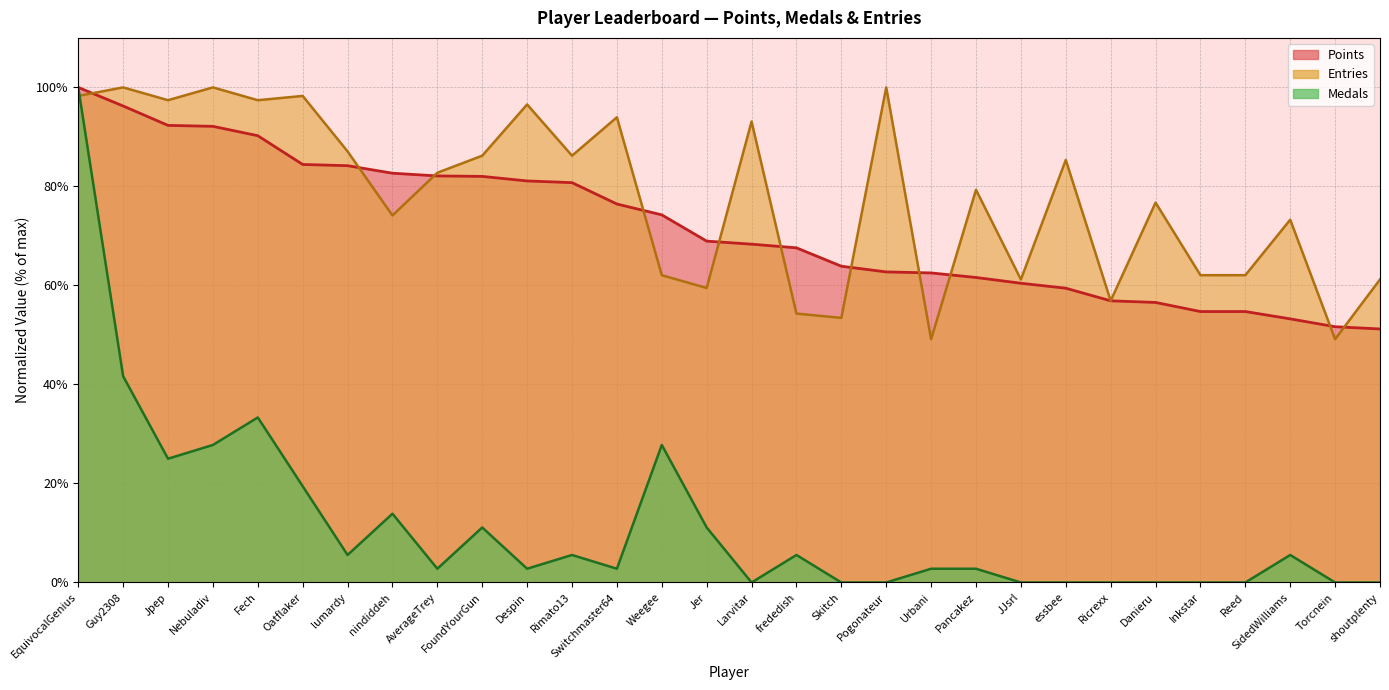

What value does the Points series have at Larvitar?

68.3